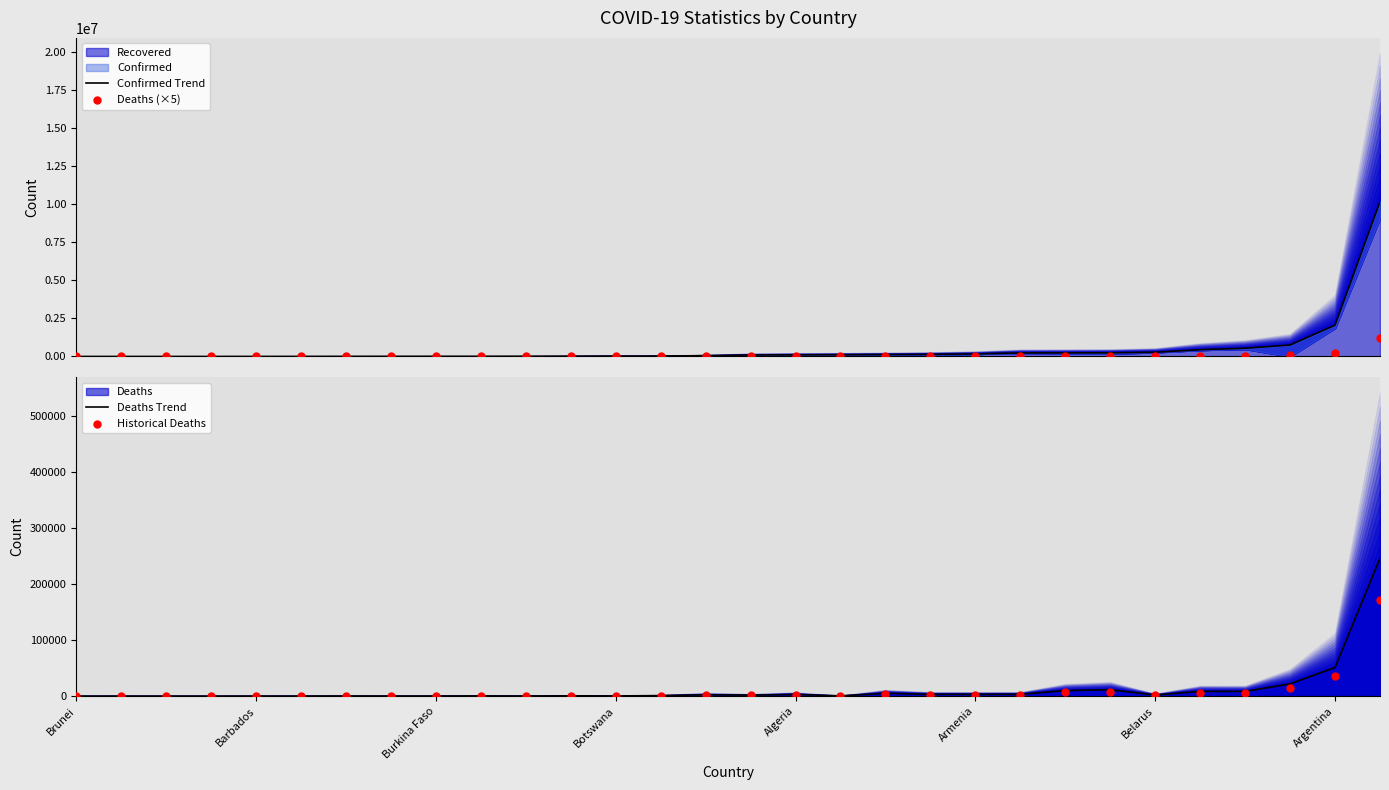

Is the value of Deaths Trend at Brunei greater than the value of Historical Deaths at Argentina?

No